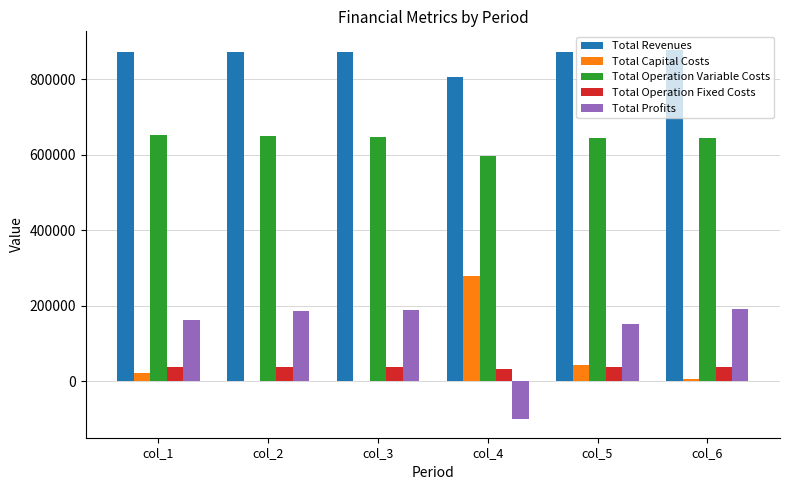

Count the number of data series in this chart.

5